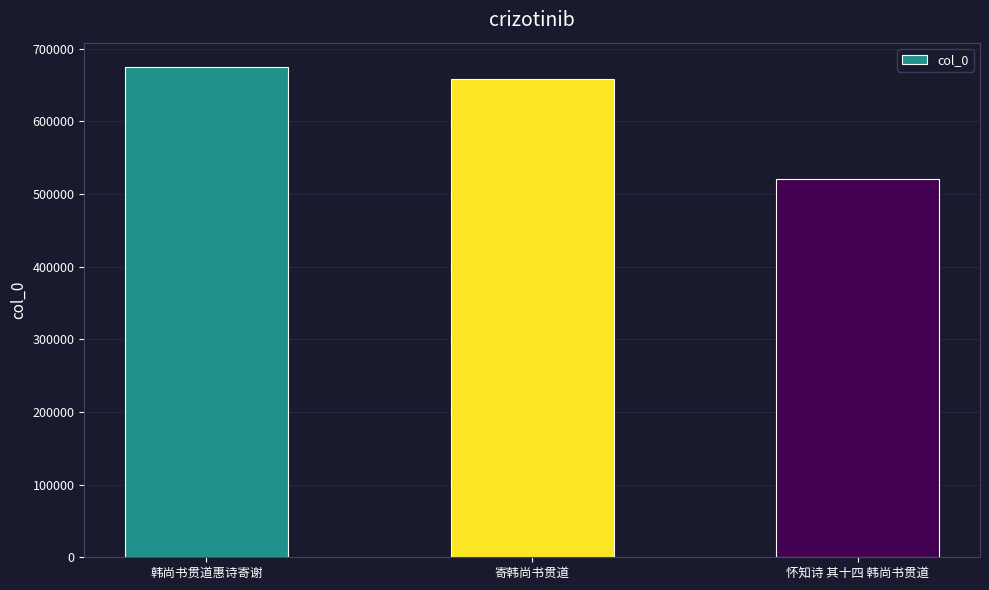

The value at 怀知诗 其十四 韩尚书贯道 is 278648. True or false?

False